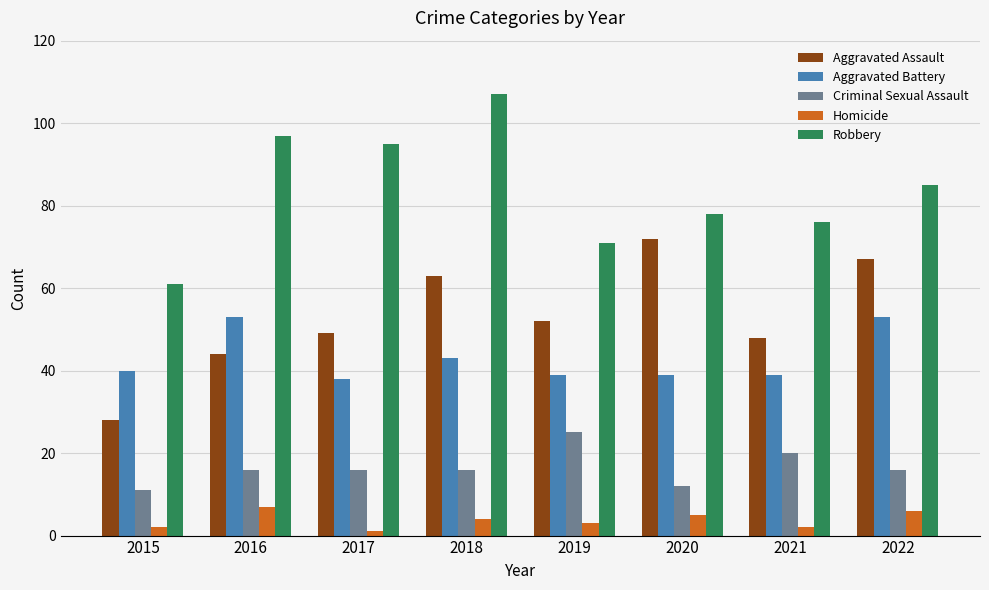

Reading left to right, what are all the values shown in this chart?

Aggravated Assault: 2015=28	2016=44	2017=49	2018=63	2019=52	2020=72	2021=48	2022=67
Aggravated Battery: 2015=40	2016=53	2017=38	2018=43	2019=39	2020=39	2021=39	2022=53
Criminal Sexual Assault: 2015=11	2016=16	2017=16	2018=16	2019=25	2020=12	2021=20	2022=16
Homicide: 2015=2	2016=7	2017=1	2018=4	2019=3	2020=5	2021=2	2022=6
Robbery: 2015=61	2016=97	2017=95	2018=107	2019=71	2020=78	2021=76	2022=85